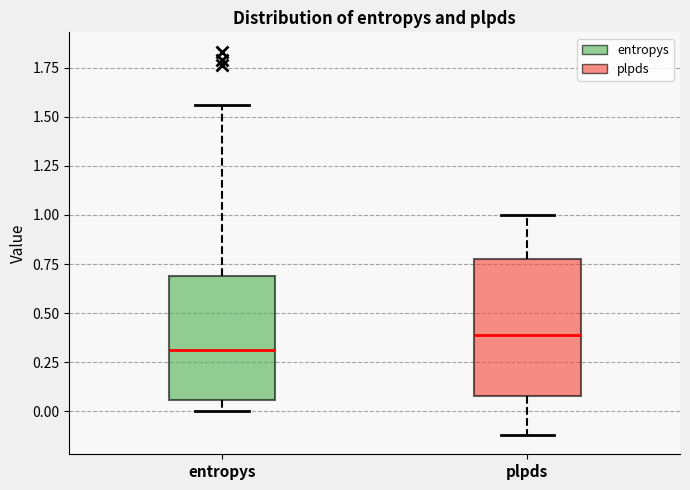

Which box is the tallest, from its lower edge to its upper edge?

plpds